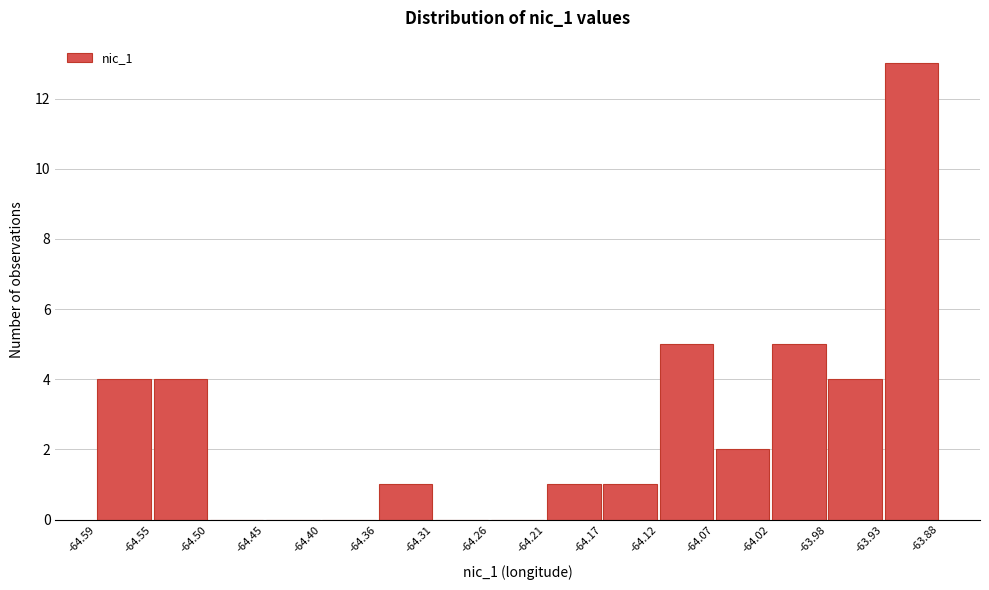

Reading left to right, transcribe this chart: for each bar, give the range it covers on the x-axis and its height. The values are not printed on the chart, so give them approximately, as read against the axis.

-64.59 to -64.55: 4
-64.55 to -64.50: 4
-64.50 to -64.45: 0
-64.45 to -64.40: 0
-64.40 to -64.36: 0
-64.36 to -64.31: 1
-64.31 to -64.26: 0
-64.26 to -64.21: 0
-64.21 to -64.17: 1
-64.17 to -64.12: 1
-64.12 to -64.07: 5
-64.07 to -64.02: 2
-64.02 to -63.98: 5
-63.98 to -63.93: 4
-63.93 to -63.88: 13